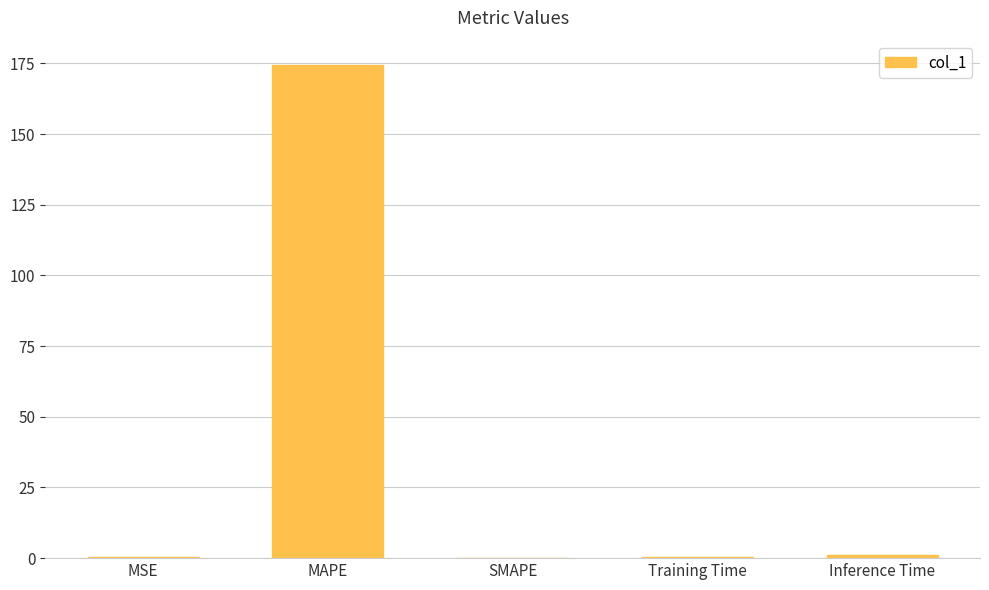

What is the sum of all values?

175.7